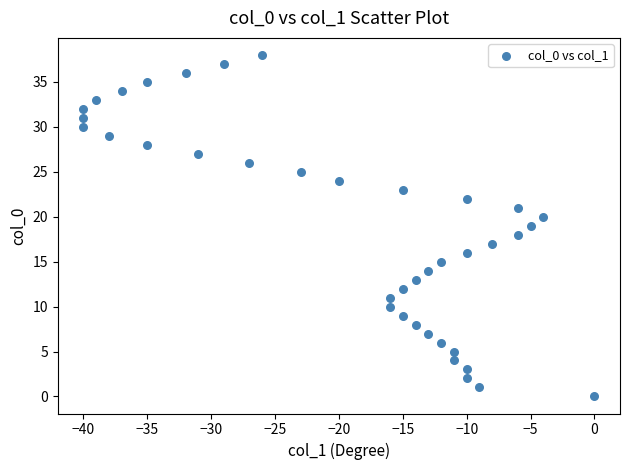

What is the range of X values (max minus min)?

40